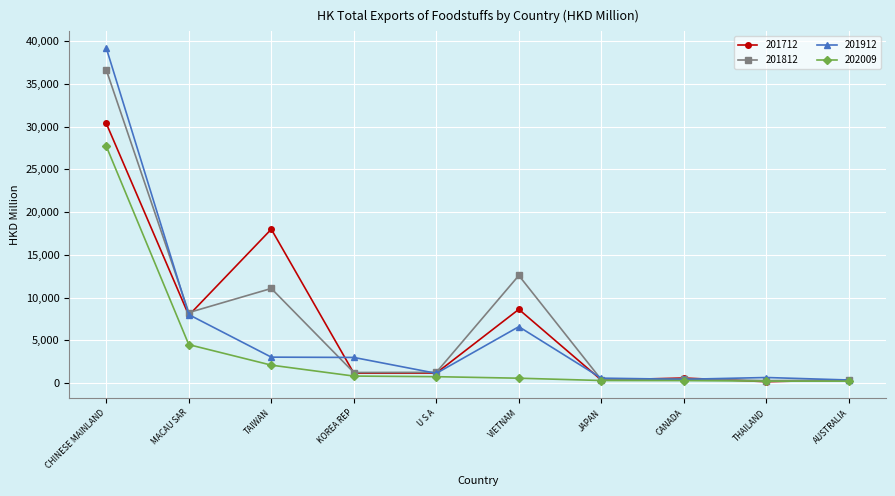

Where does the 201712 series first go above 1170?

CHINESE MAINLAND